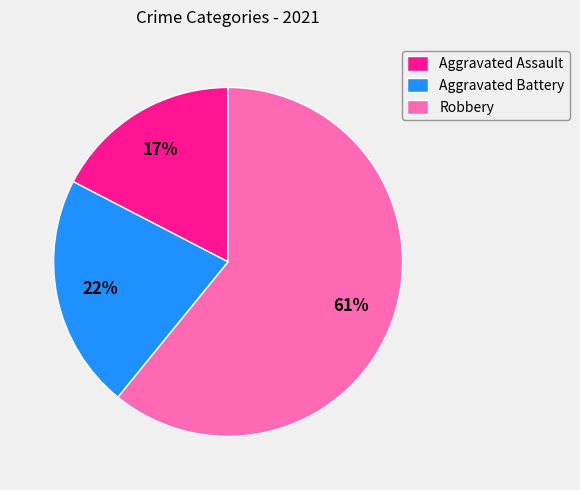

Do Aggravated Assault and Robbery together represent more than half of the pie?

Yes